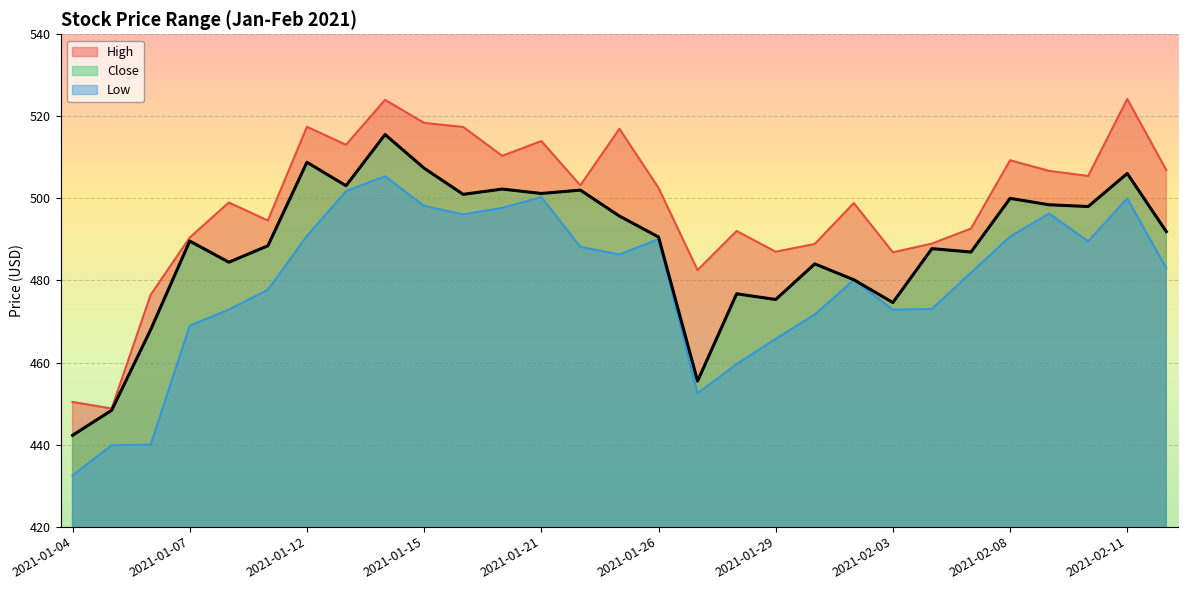

What is the difference between the highest and lowest values at 2021-01-04?

17.9